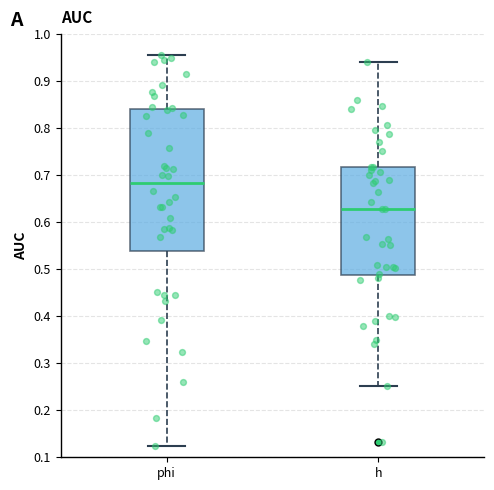

Reading left to right, transcribe this box plot: for each box, give where its median line is, the range the box spans, and where its two whiskers end, as read against the y-axis. The values are not printed on the chart, so give them approximately, as read against the axis.

phi: median 0.68, box 0.54 to 0.84, whiskers 0.12 to 0.95
h: median 0.63, box 0.49 to 0.72, whiskers 0.25 to 0.94